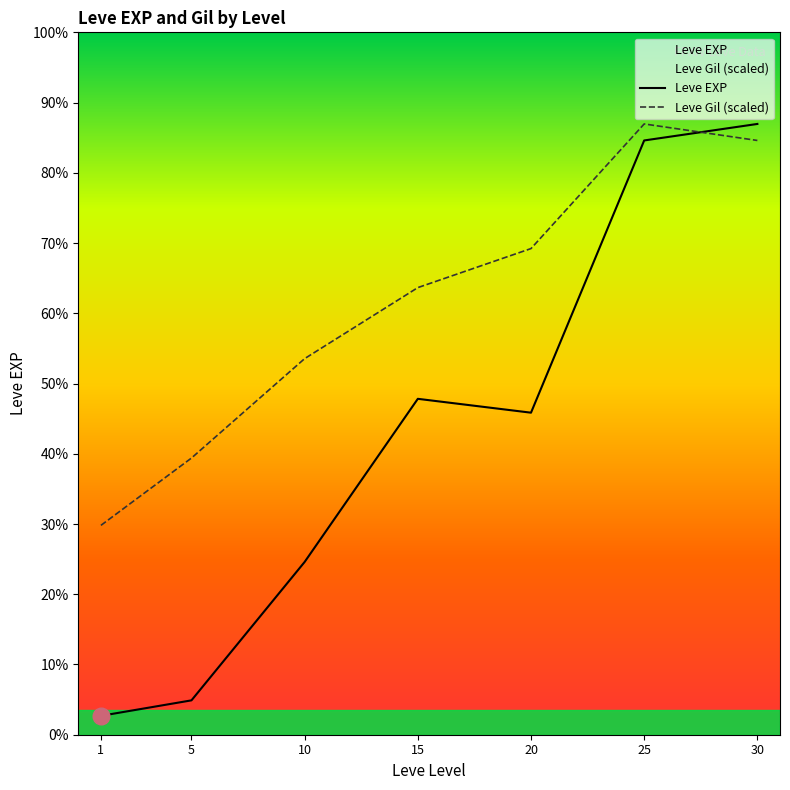

What is the value of the Leve EXP point at the 1st from the left?

976.7